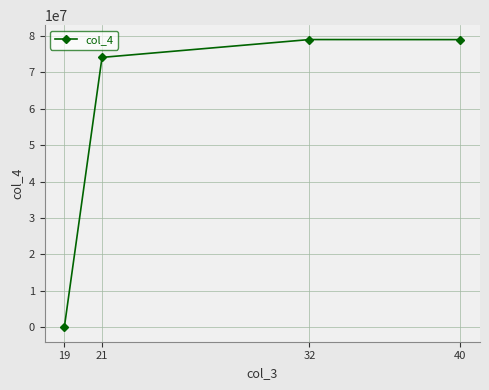

At which label does the data first exceed 78990988?

32